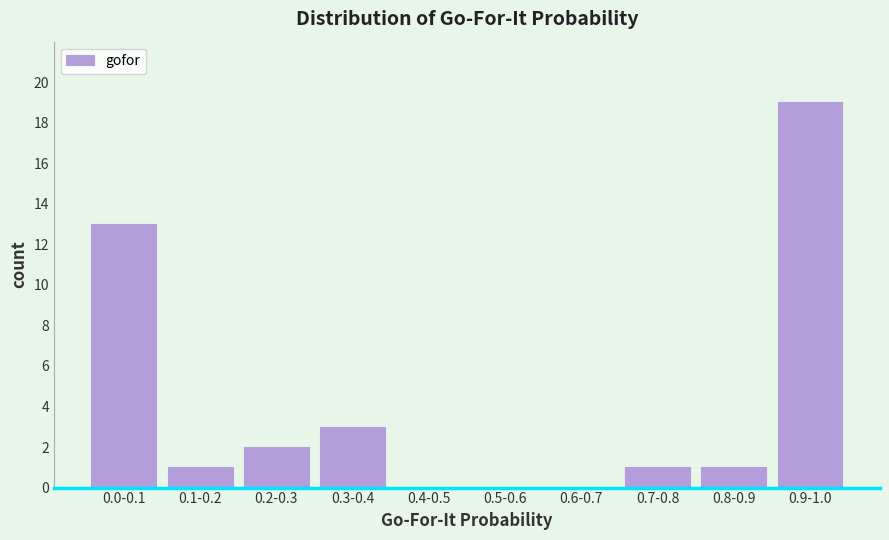

Reading left to right, list all the values displayed in this chart.

0.0-0.1=13	0.1-0.2=1	0.2-0.3=2	0.3-0.4=3	0.4-0.5=0	0.5-0.6=0	0.6-0.7=0	0.7-0.8=1	0.8-0.9=1	0.9-1.0=19